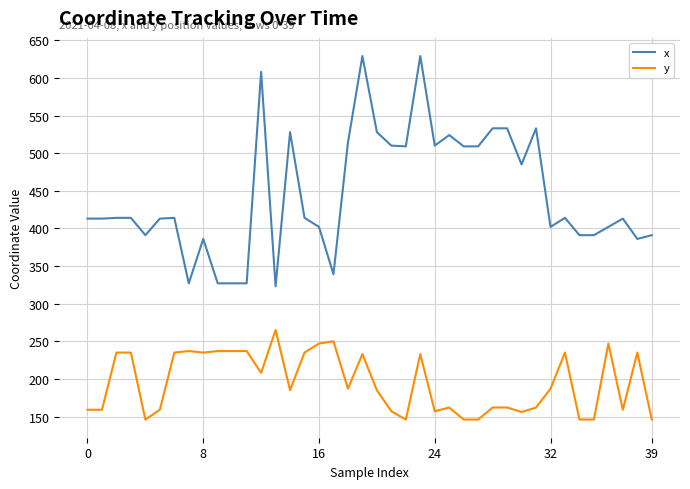

How many series are shown in this chart?

2